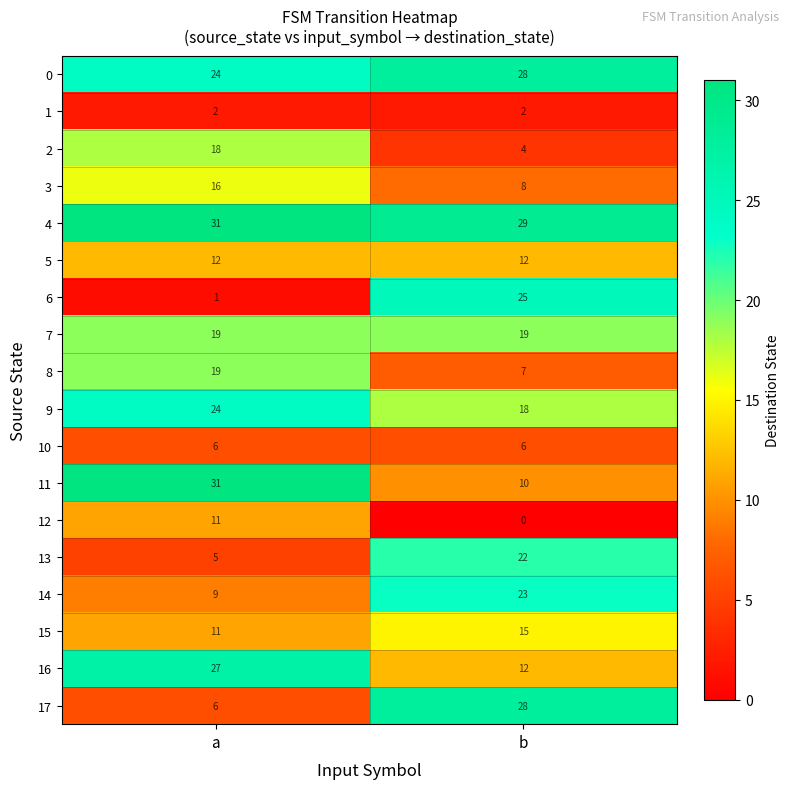

The 14 series shows 23 at b. True or false?

True